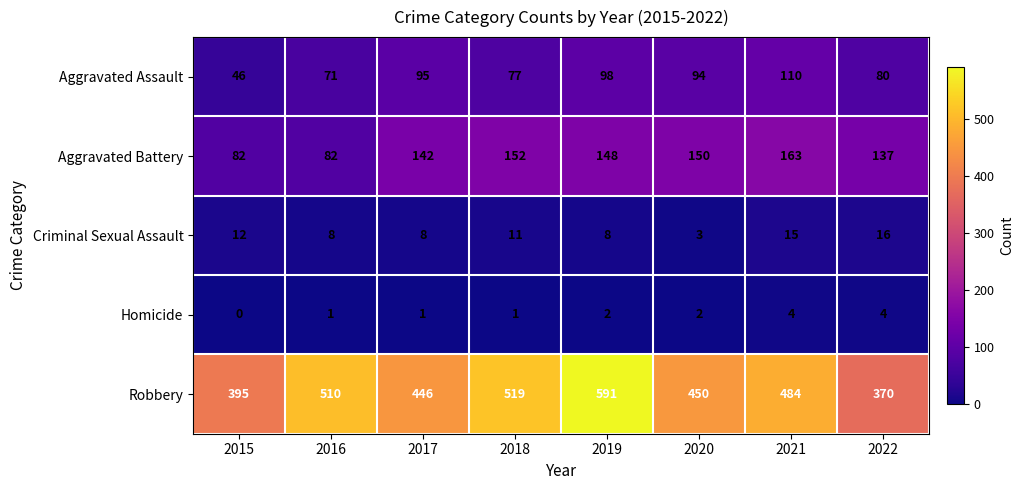

How many data points does each series have?

8